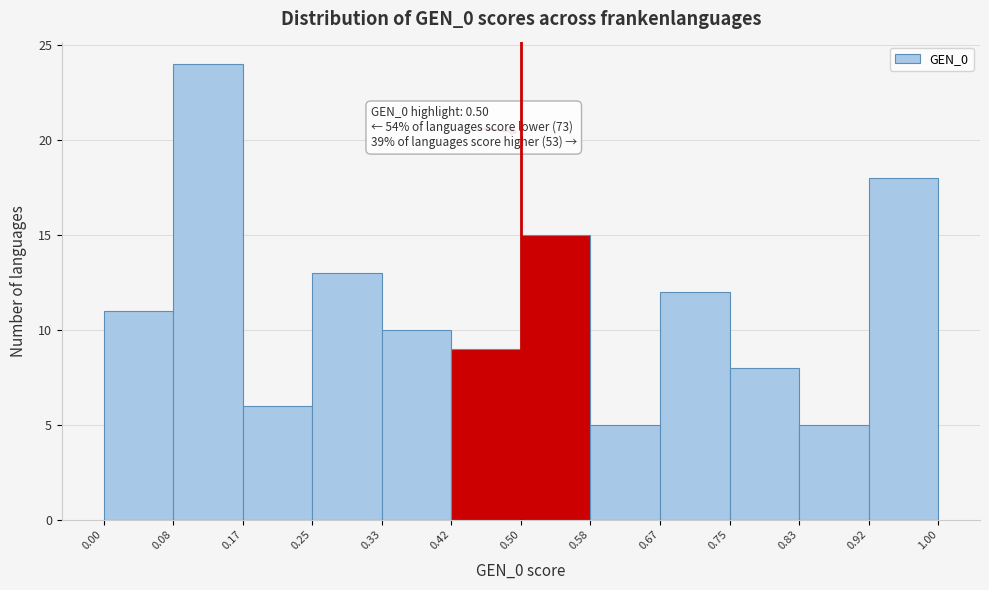

Which range on the x-axis has the tallest bar?

0.08 to 0.17